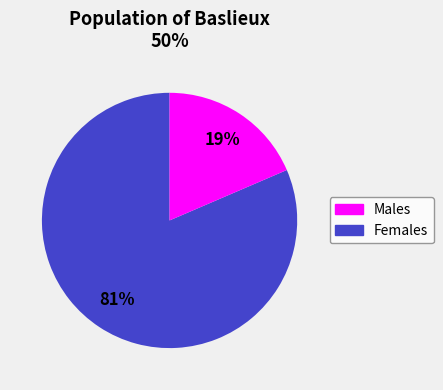

Count the number of slices in the pie.

2